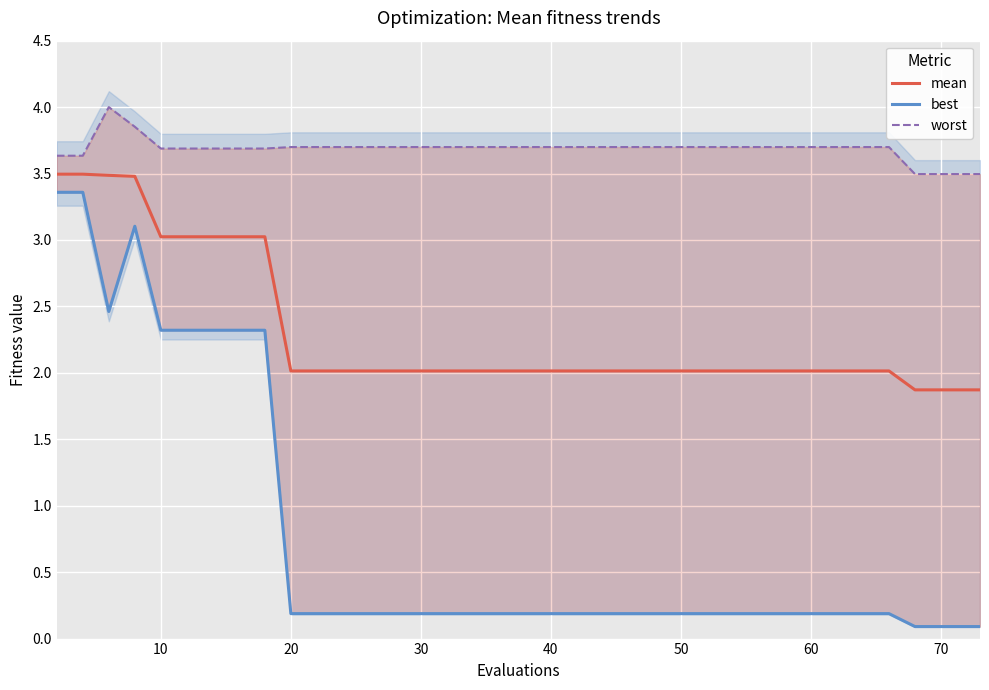

What is the lowest value of the mean series?

1.9